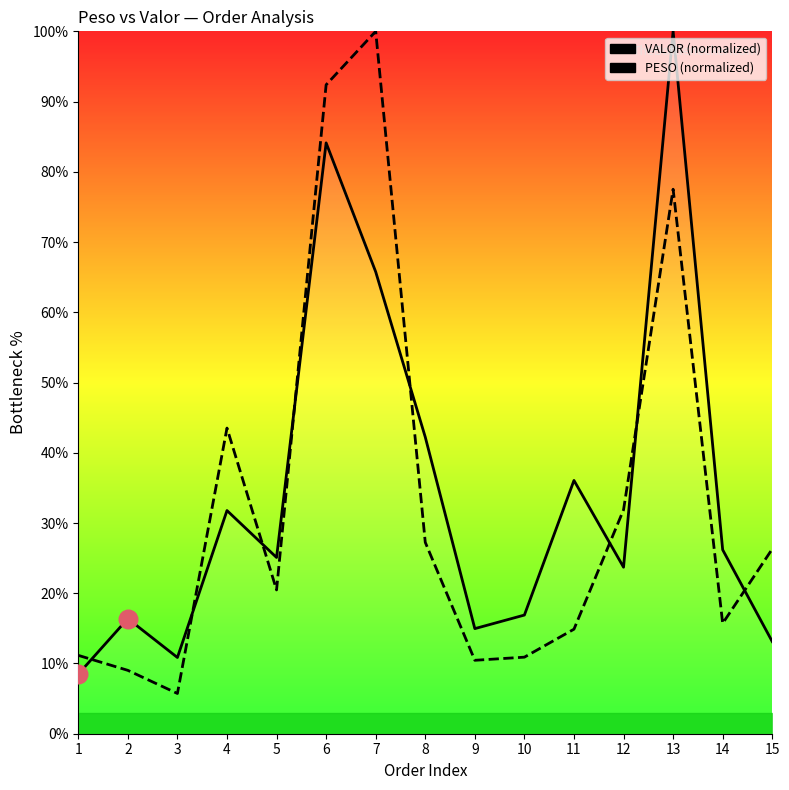

At how many categories does at least one series exceed 80?

3